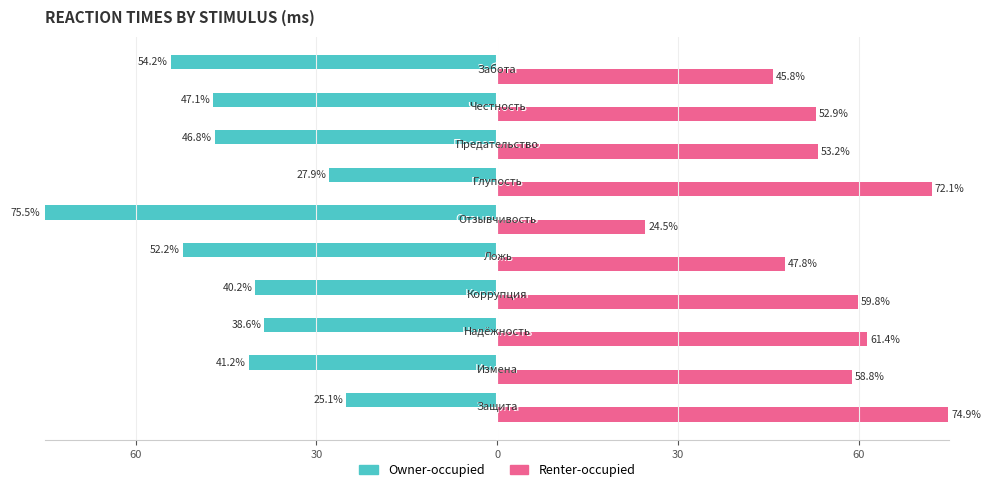

What are all the series names shown in the legend?

Owner-occupied, Renter-occupied